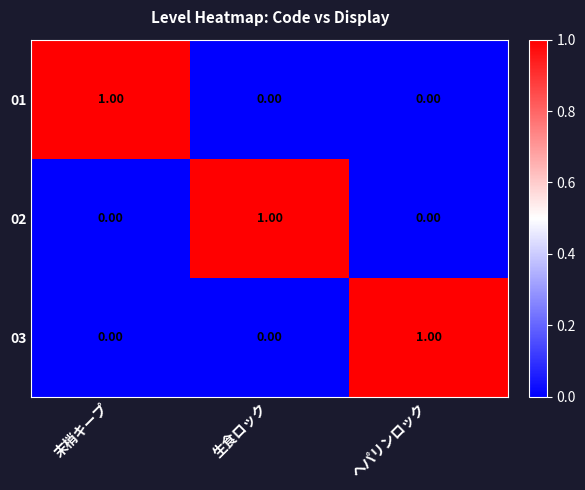

Is the value of 02 at 末梢キープ greater than the value of 03 at ヘパリンロック?

No